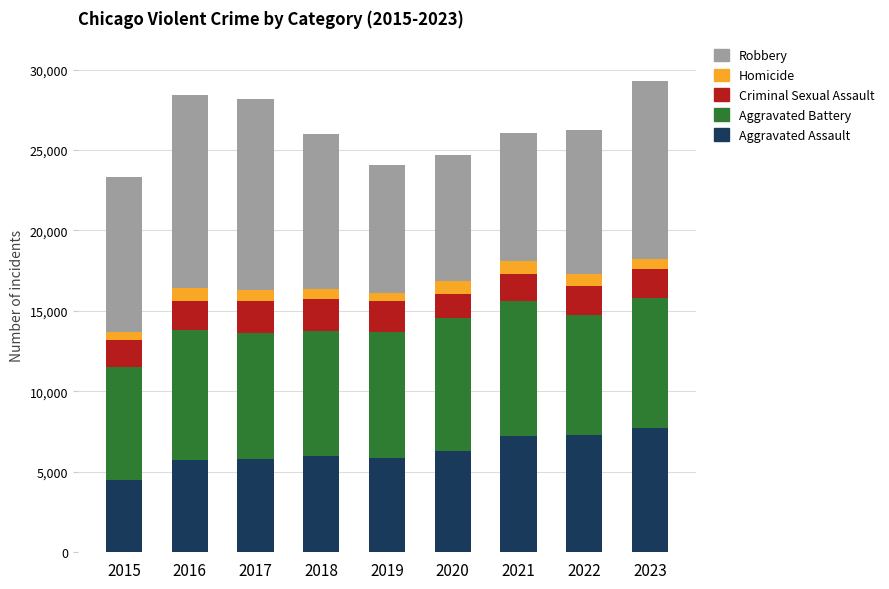

How many series are shown in this chart?

5